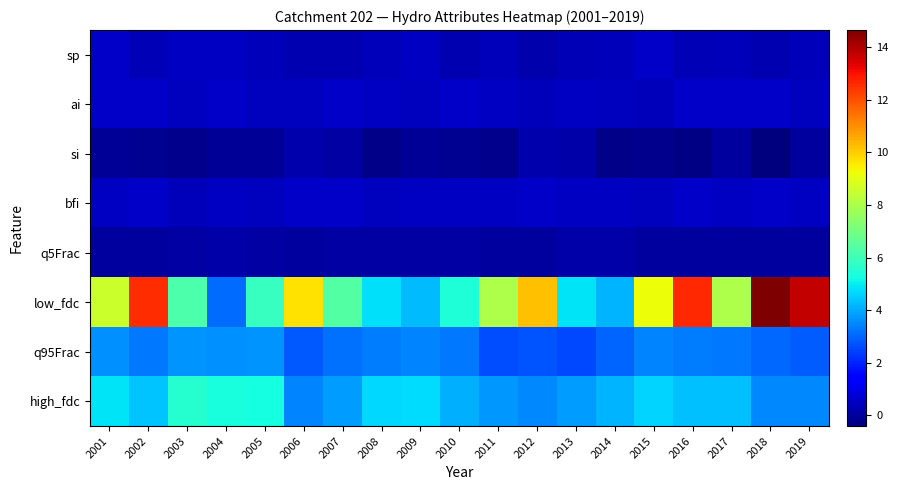

Rank the series by their maximum value, from lowest to highest.

q5Frac, si, ai, sp, bfi, q95Frac, high_fdc, low_fdc